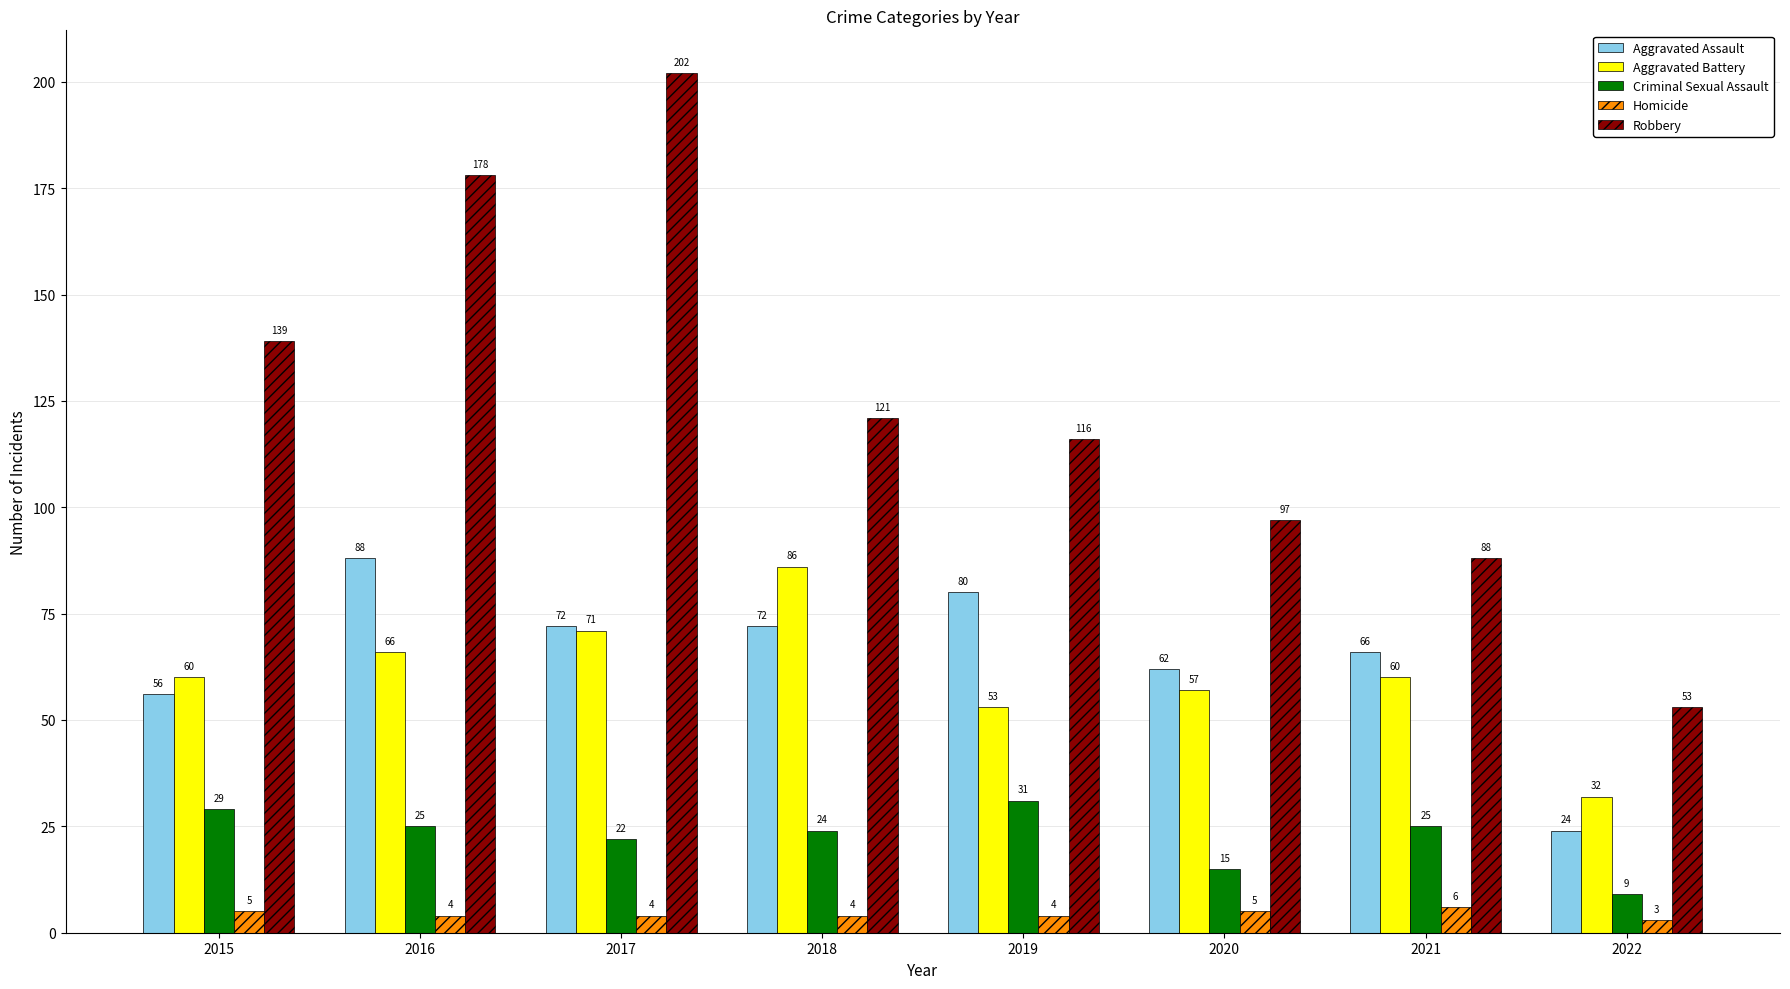

Which series changed the most between 2018 and 2020?

Aggravated Battery